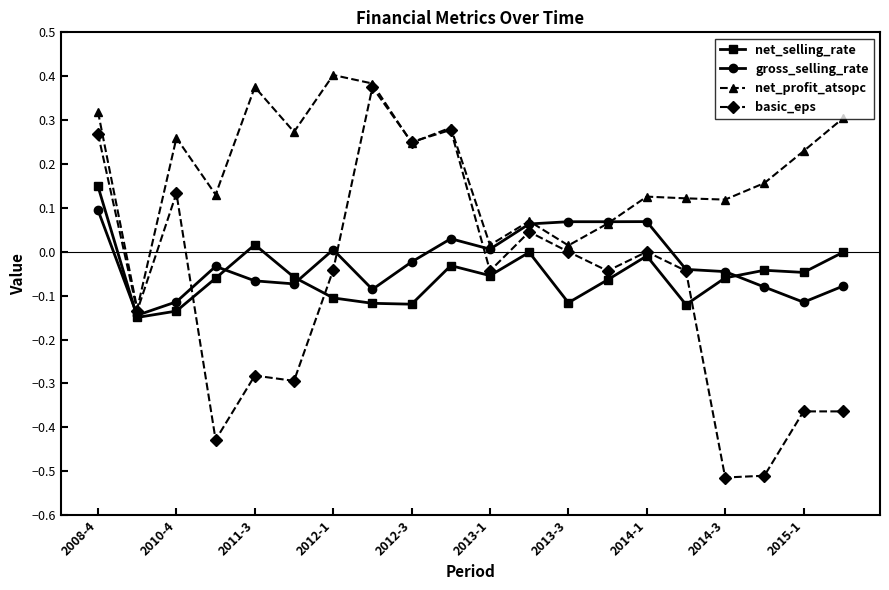

Does the chart have visible grid lines?

No